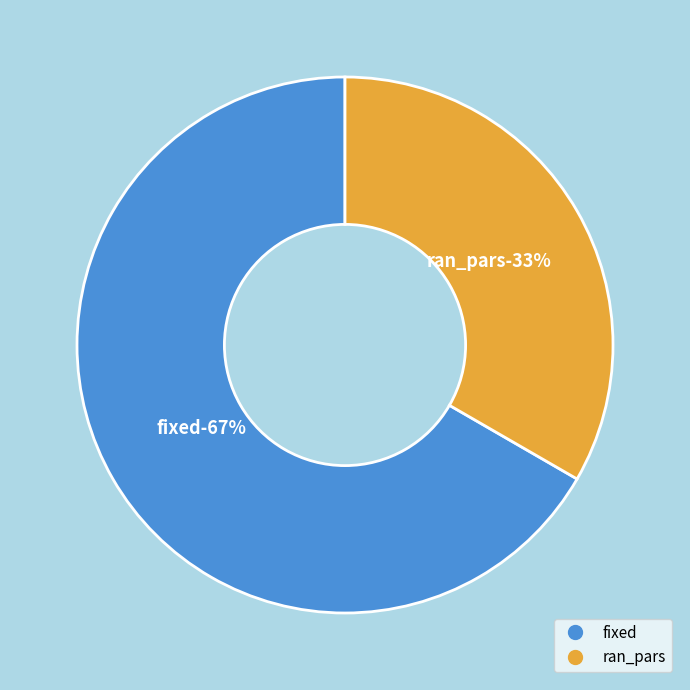

Which has a higher value, ran_pars or fixed?

fixed